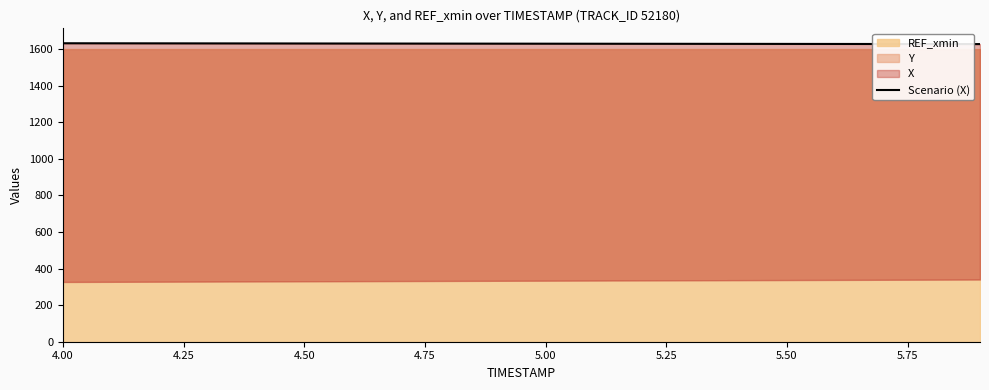

Does the chart have visible grid lines?

No